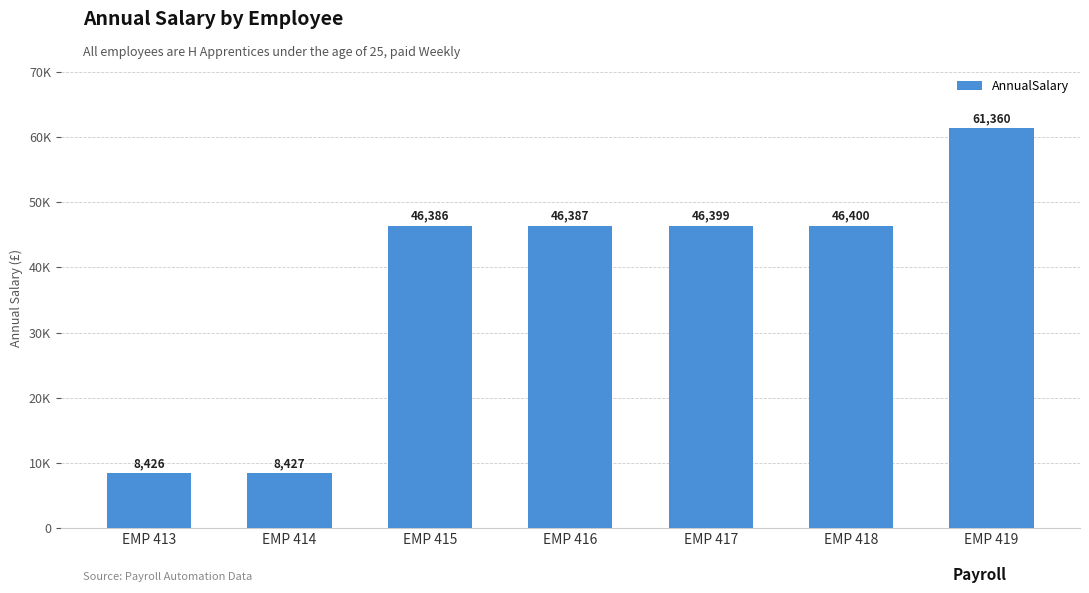

Are the bars horizontal?

No